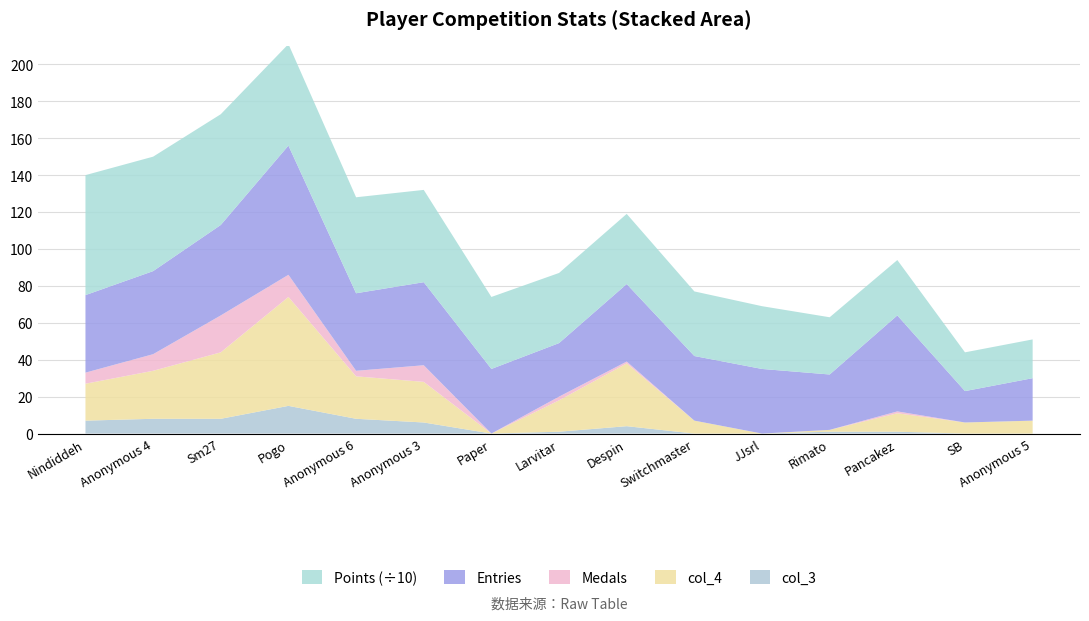

Reading left to right, extract all data points from this chart.

Entries: Nindiddeh=42	Anonymous 4=45	Sm27=49	Pogo=70	Anonymous 6=42	Anonymous 3=45	Paper=35	Larvitar=29	Despin=42	Switchmaster=35	JJsrl=35	Rimato=30	Pancakez=52	SB=17	Anonymous 5=23
Medals: Nindiddeh=6	Anonymous 4=9	Sm27=20	Pogo=12	Anonymous 6=3	Anonymous 3=9	Paper=0	Larvitar=2	Despin=1	Switchmaster=0	JJsrl=0	Rimato=0	Pancakez=1	SB=0	Anonymous 5=0
Points_div10: Nindiddeh=65	Anonymous 4=62	Sm27=60	Pogo=55	Anonymous 6=52	Anonymous 3=50	Paper=39	Larvitar=38	Despin=38	Switchmaster=35	JJsrl=34	Rimato=31	Pancakez=30	SB=21	Anonymous 5=21
col_4: Nindiddeh=20	Anonymous 4=26	Sm27=36	Pogo=59	Anonymous 6=23	Anonymous 3=22	Paper=0	Larvitar=17	Despin=34	Switchmaster=7	JJsrl=0	Rimato=1	Pancakez=10	SB=6	Anonymous 5=7
col_3: Nindiddeh=7	Anonymous 4=8	Sm27=8	Pogo=15	Anonymous 6=8	Anonymous 3=6	Paper=0	Larvitar=1	Despin=4	Switchmaster=0	JJsrl=0	Rimato=1	Pancakez=1	SB=0	Anonymous 5=0